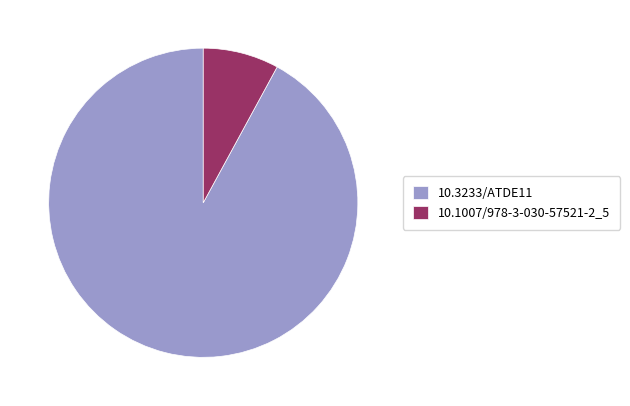

Combined, do 10.3233/ATDE11 and 10.1007/978-3-030-57521-2_5 account for over 50%?

Yes